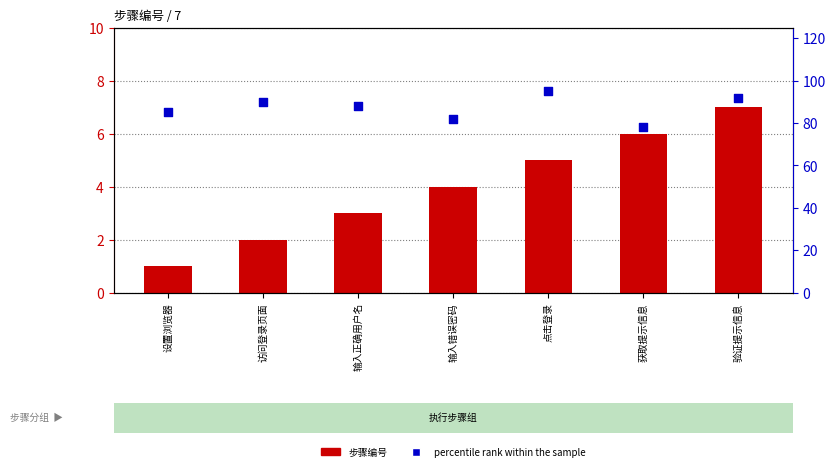

Which series reaches the maximum Y coordinate?

percentile rank within the sample